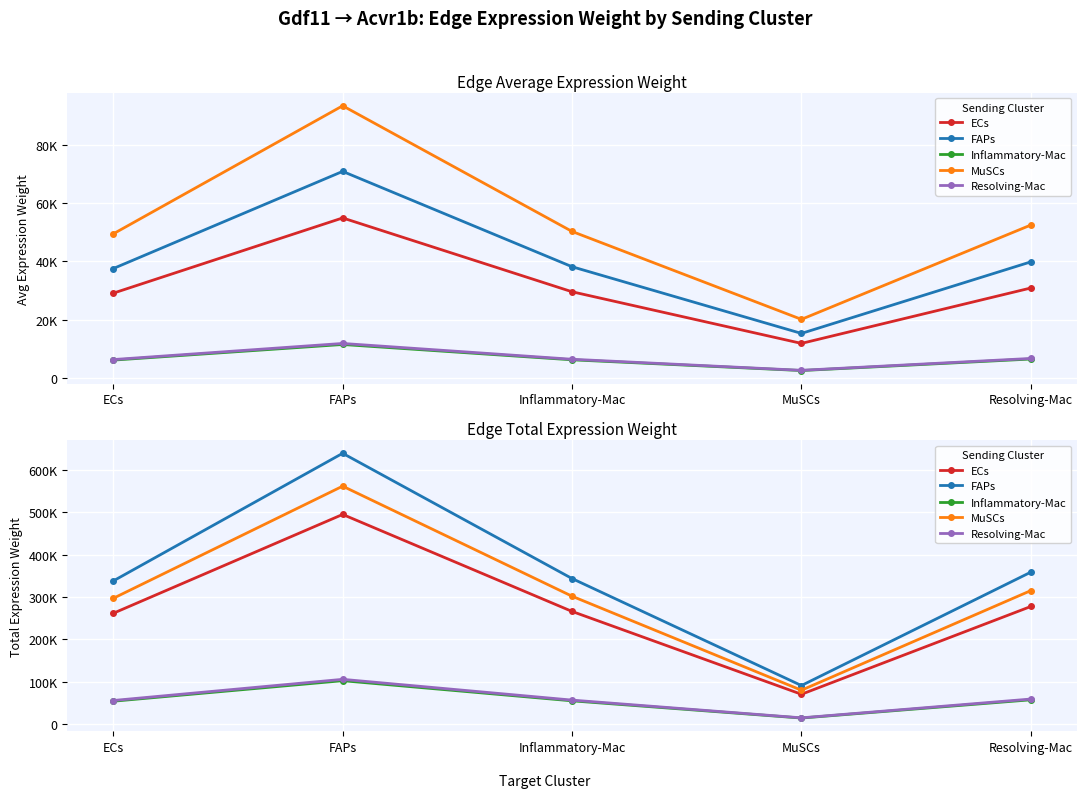

Rank the categories by Inflammatory-Mac value from lowest to highest.

MuSCs, ECs, Inflammatory-Mac, Resolving-Mac, FAPs